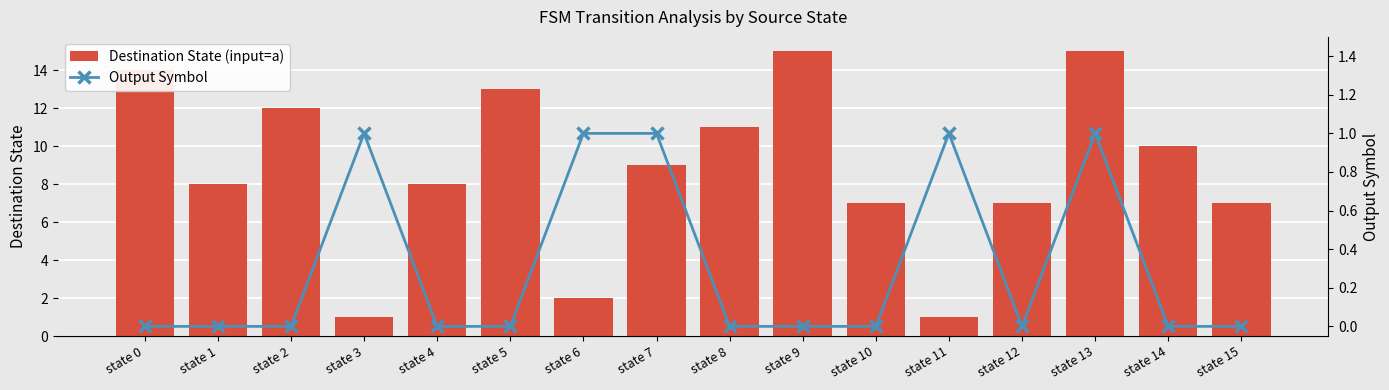

What is the total value across all series at state 12?

7